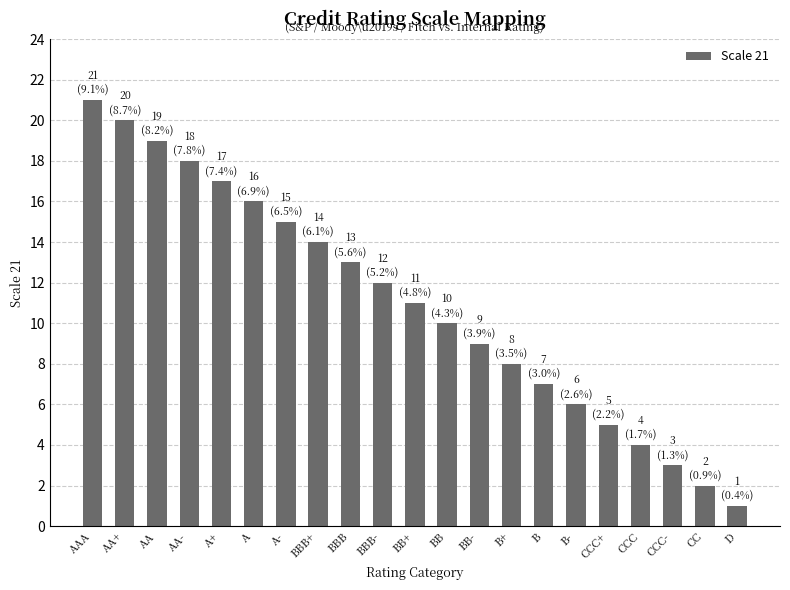

Are the bars grouped side by side (vs. stacked)?

No